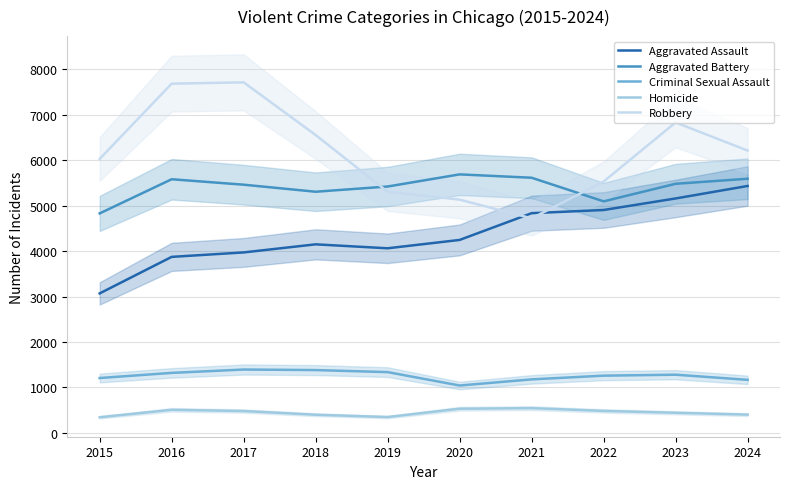

Count the number of data series in this chart.

5